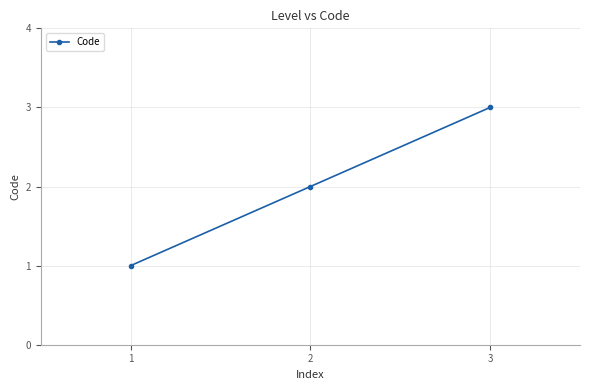

List the labels in order of value, largest first.

3, 2, 1